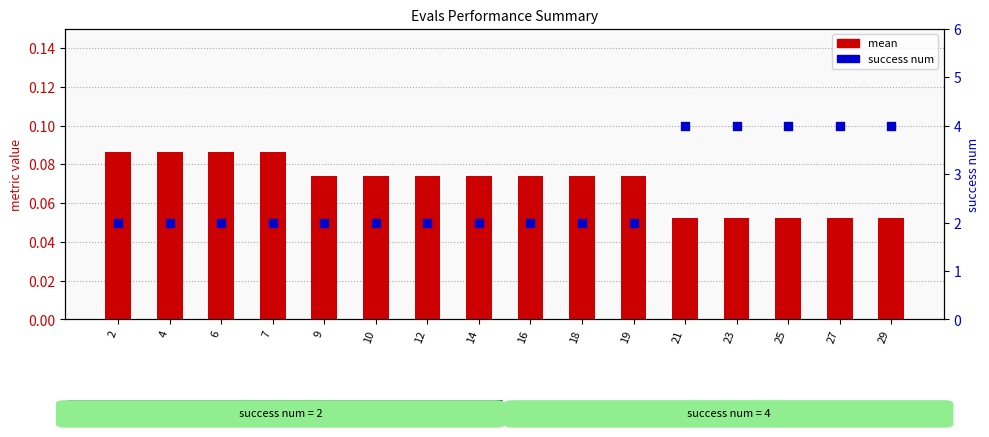

At how many categories does at least one series exceed 2?

5